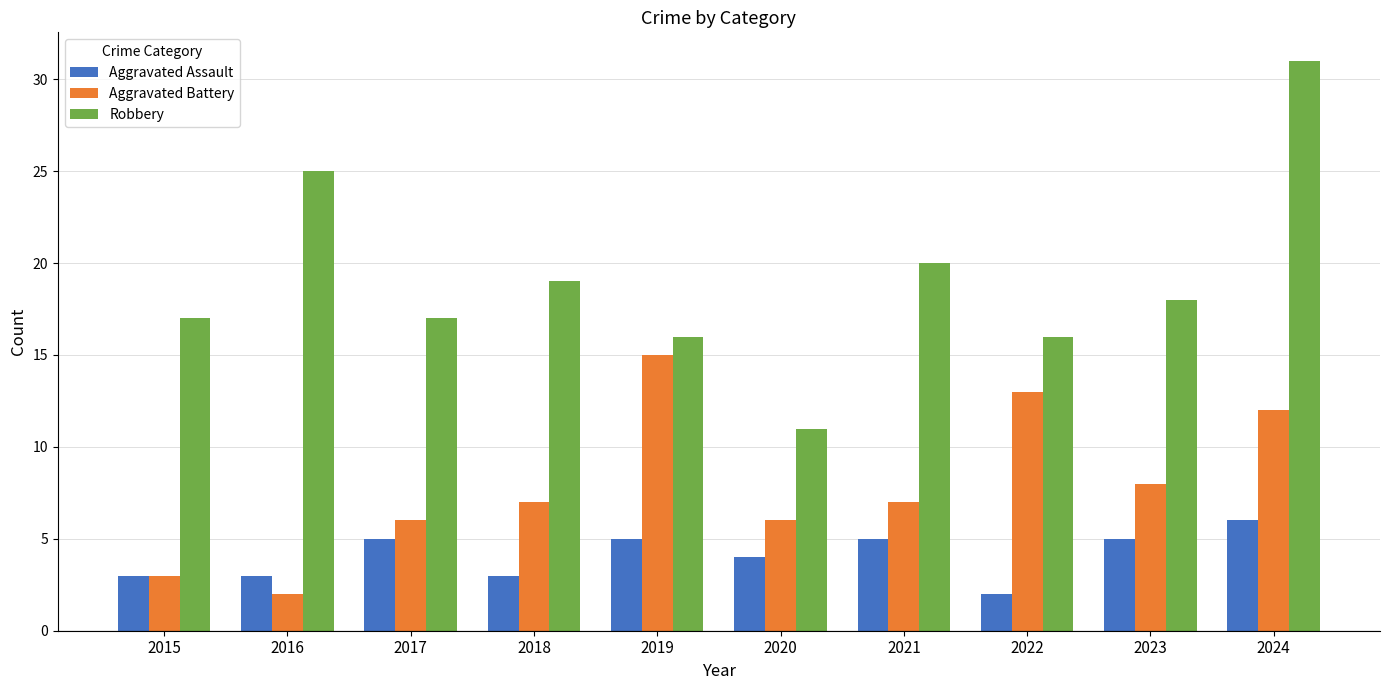

Where is Robbery nearest to the value 21?

2021